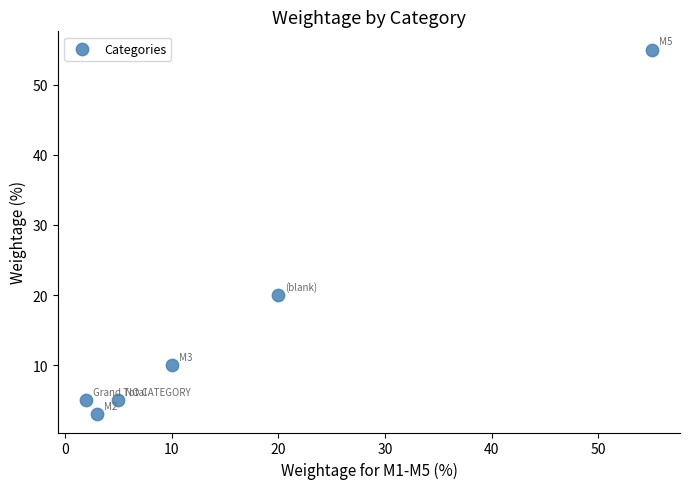

What Y value in the scatter plot is closest to 29?

20